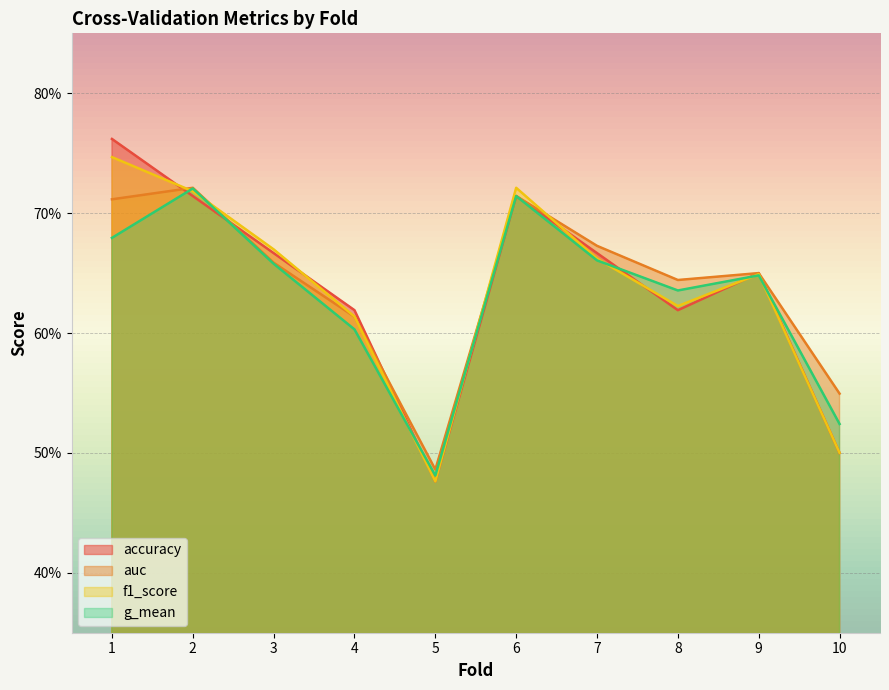

Which series changed the most between 1 and 7?

accuracy